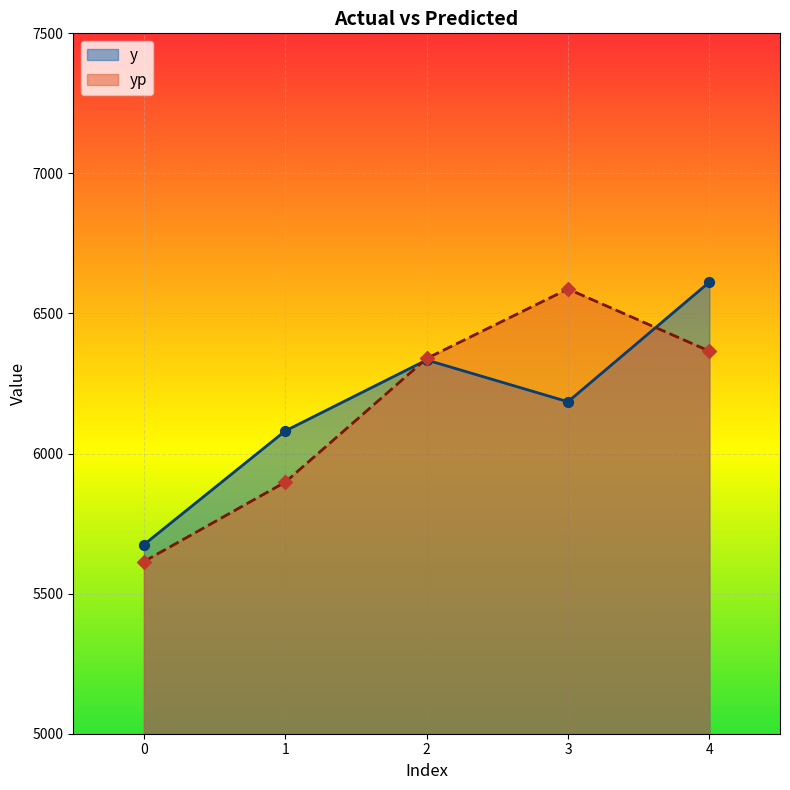

At how many categories does at least one series exceed 6214?

3